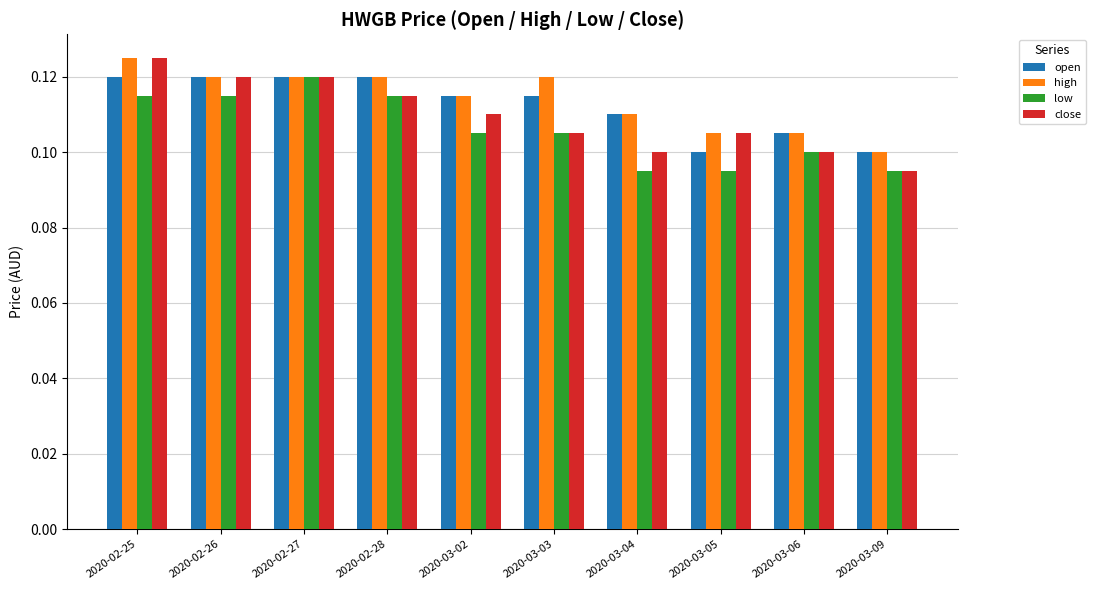

Which category has the highest value across all series?

2020-02-25